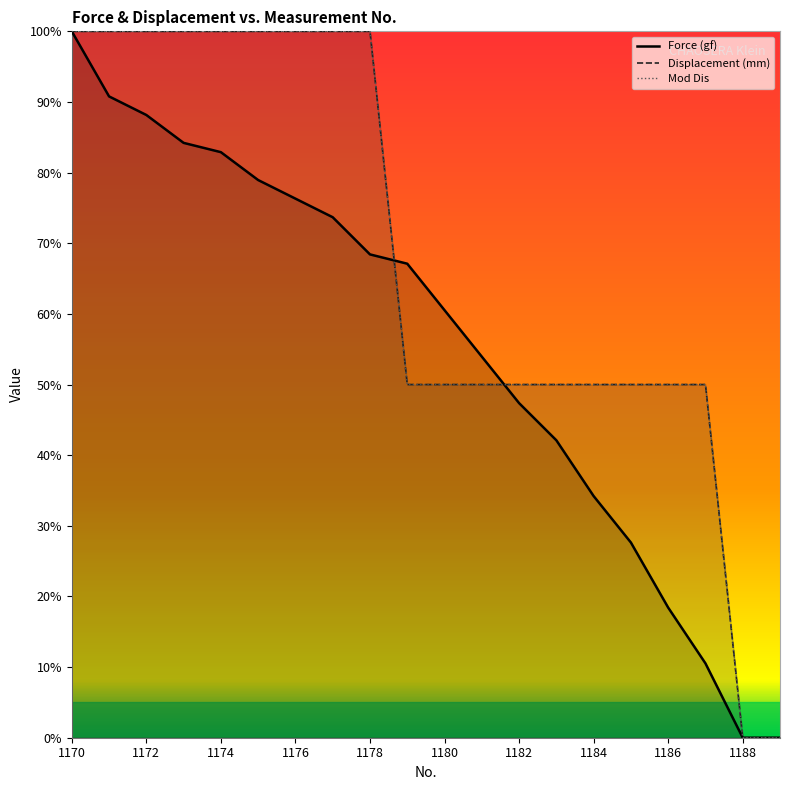

Is this an area chart (filled region under the line)?

No